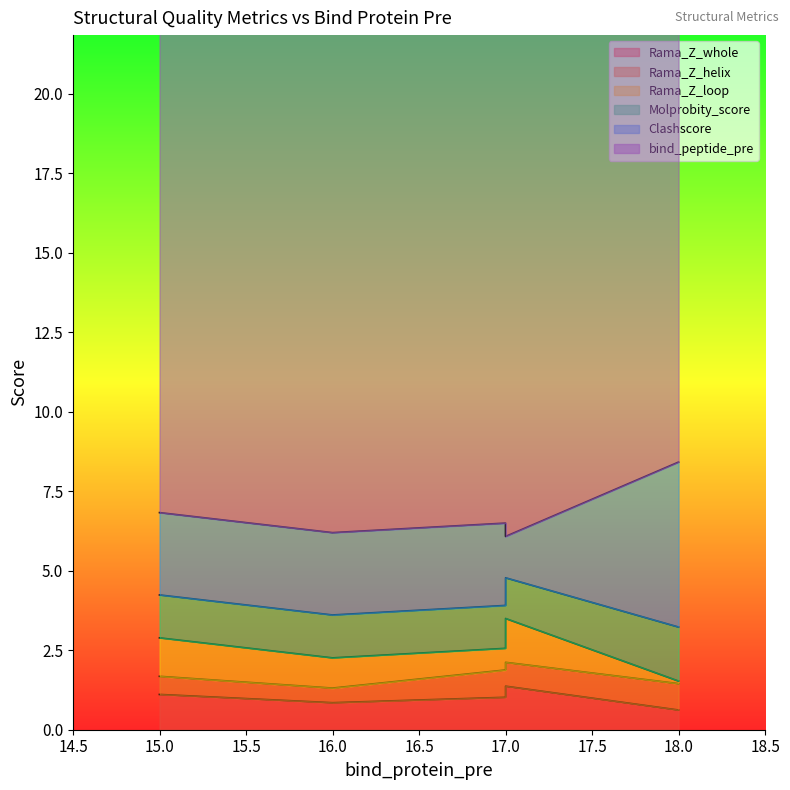

What is the spread (max minus min) of values at 16?

17.5